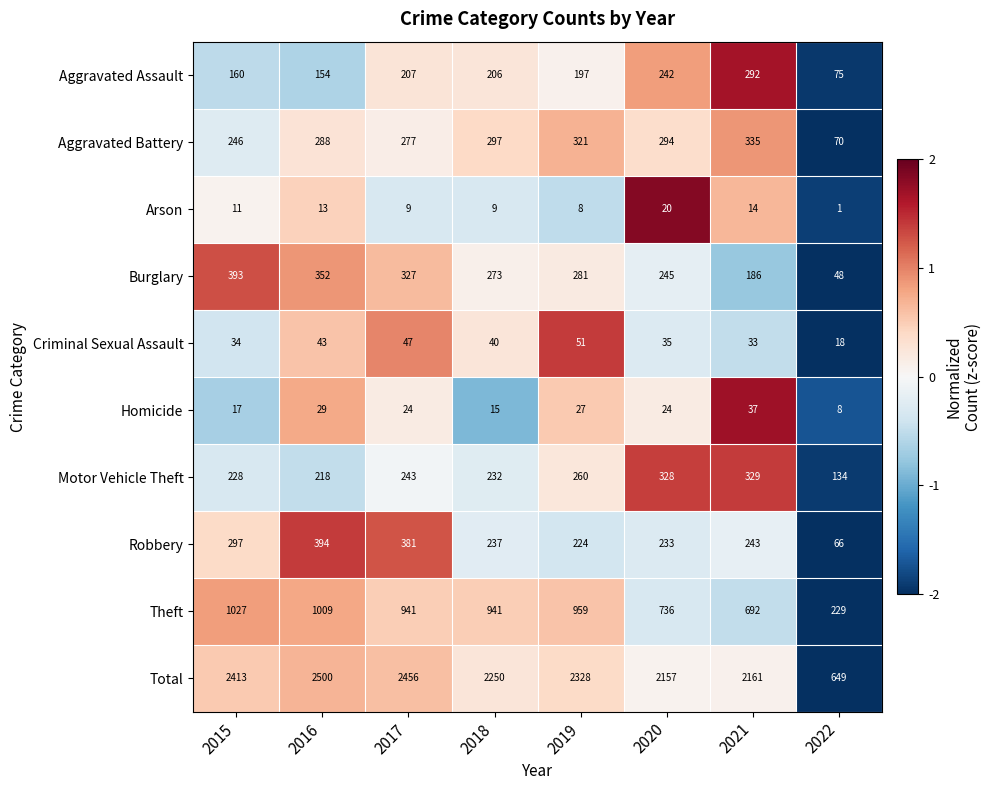

Which series changed the most between 2016 and 2017?

Theft